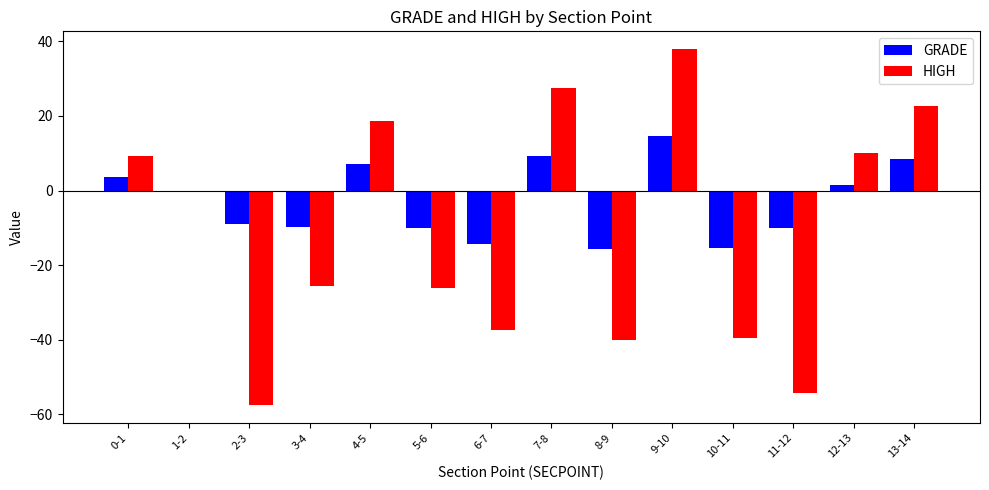

What is the highest value of the GRADE series?

14.7